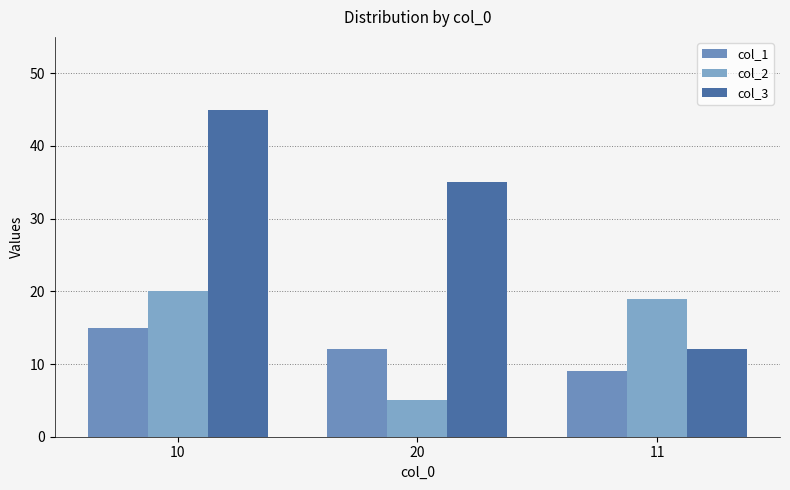

Read the col_2 value at 10, to the nearest 10.

20